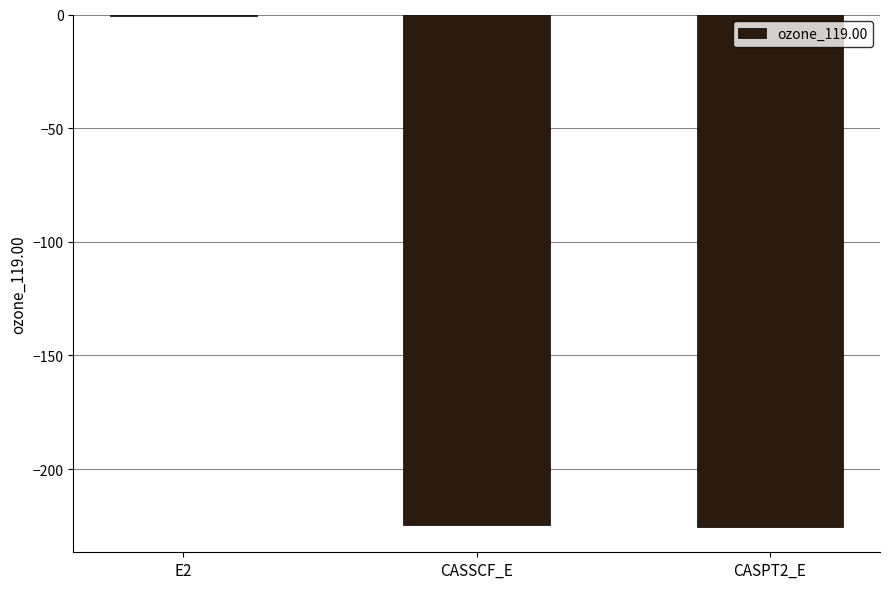

At which category does the chart reach its peak across all series?

E2